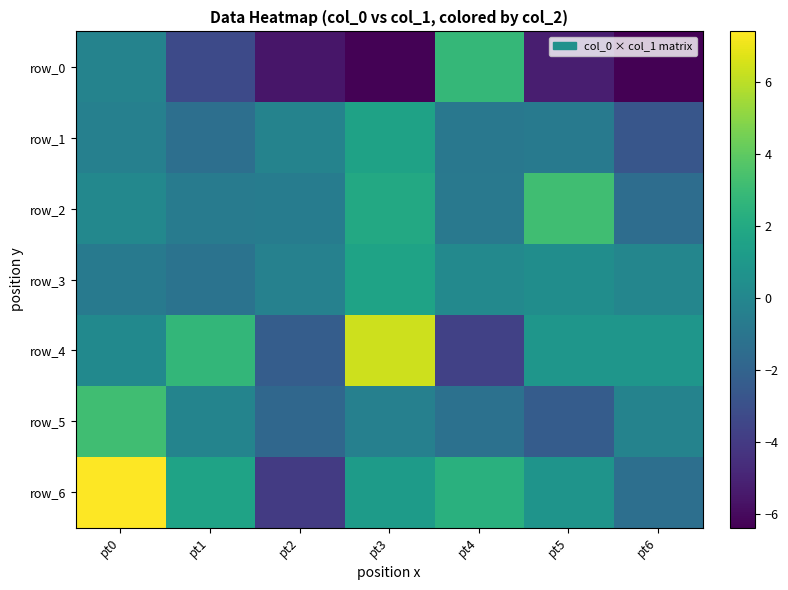

What is the minimum value shown in the chart?

-6.4